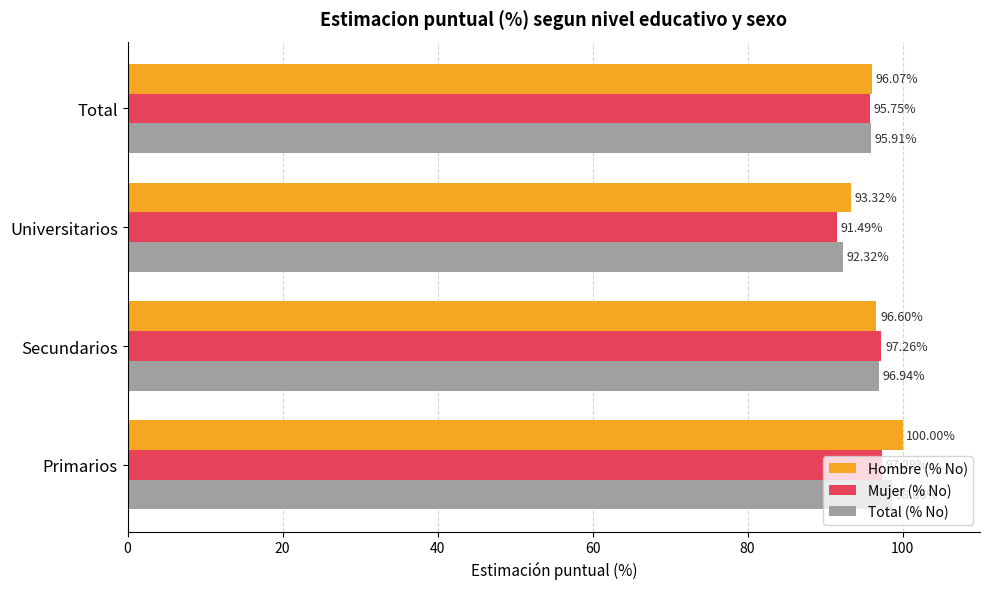

Rank the categories by Mujer (% No) value from highest to lowest.

Primarios, Secundarios, Total, Universitarios